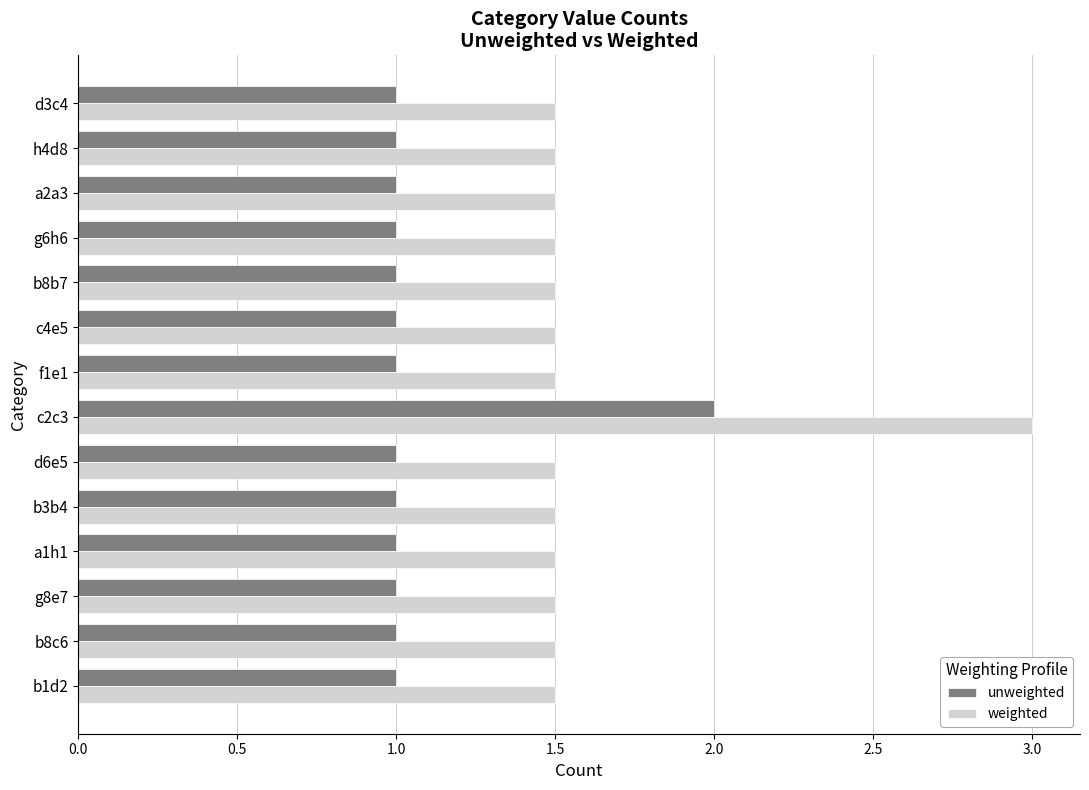

Is it true that unweighted equals 1.0 at a2a3?

True